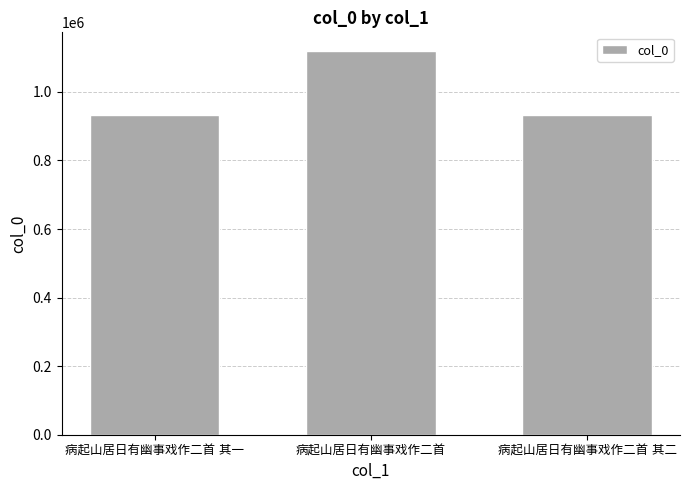

What is the sum of all values?

2985462